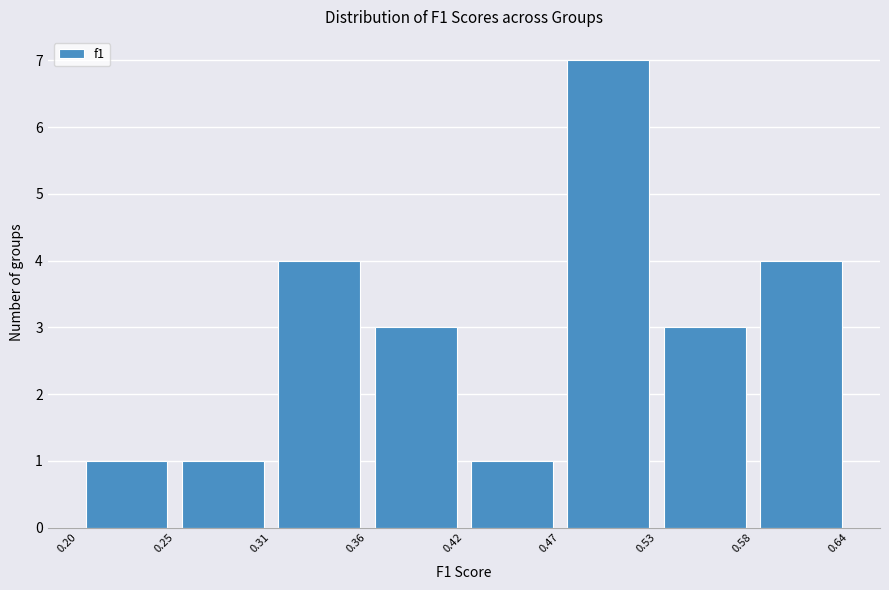

Reading left to right, list every bar in this chart as the range it spans on the x-axis followed by its height. The values are not printed on the chart, so give them approximately, as read against the axis.

0.20 to 0.25: 1
0.25 to 0.31: 1
0.31 to 0.36: 4
0.36 to 0.42: 3
0.42 to 0.47: 1
0.47 to 0.53: 7
0.53 to 0.58: 3
0.58 to 0.64: 4